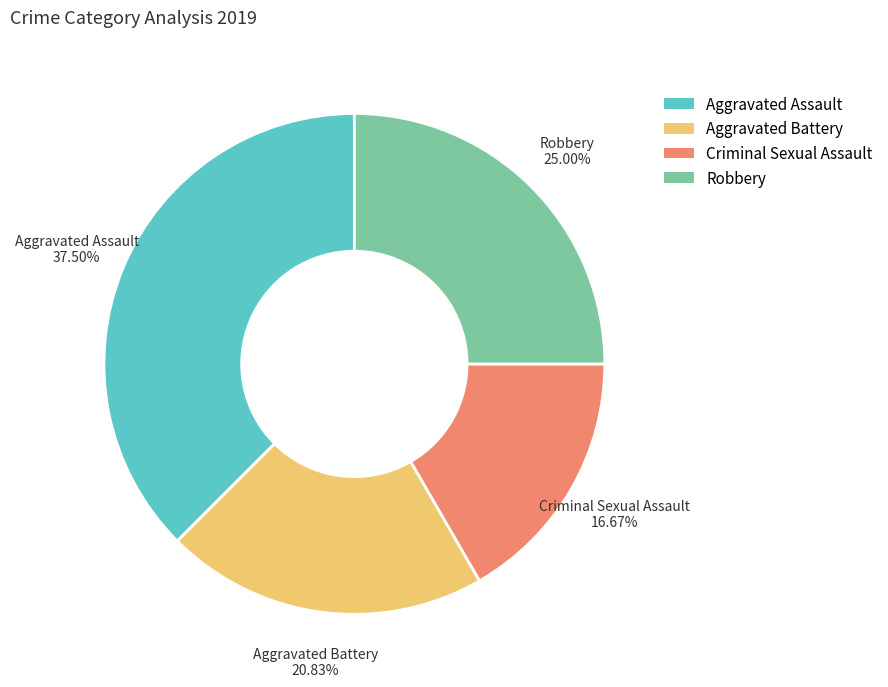

Is it true that Aggravated Assault is 45% of the pie?

False